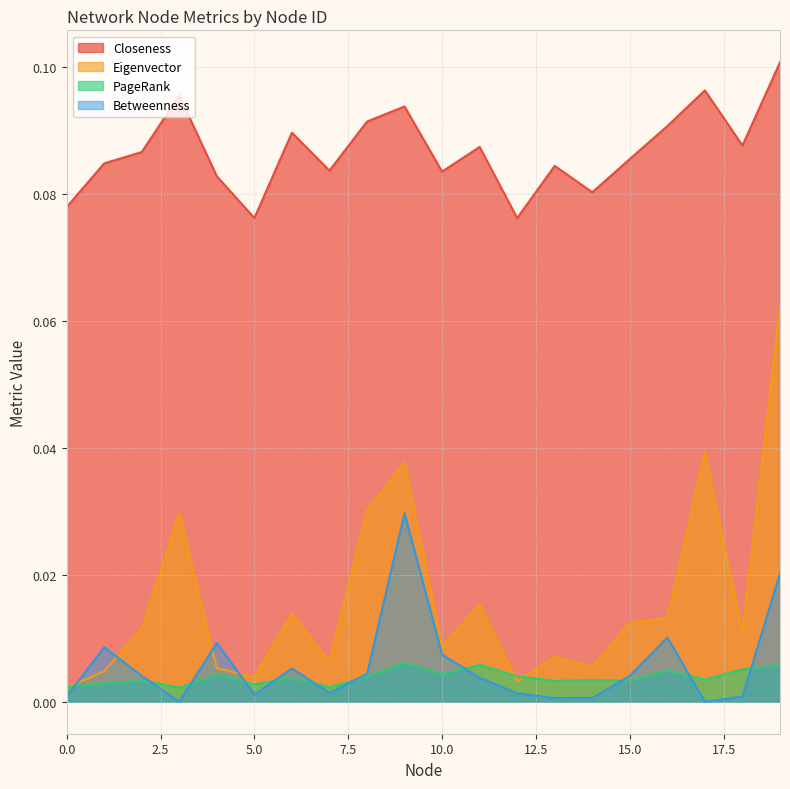

What is the sum of the Closeness values at 3 and 16?

0.2